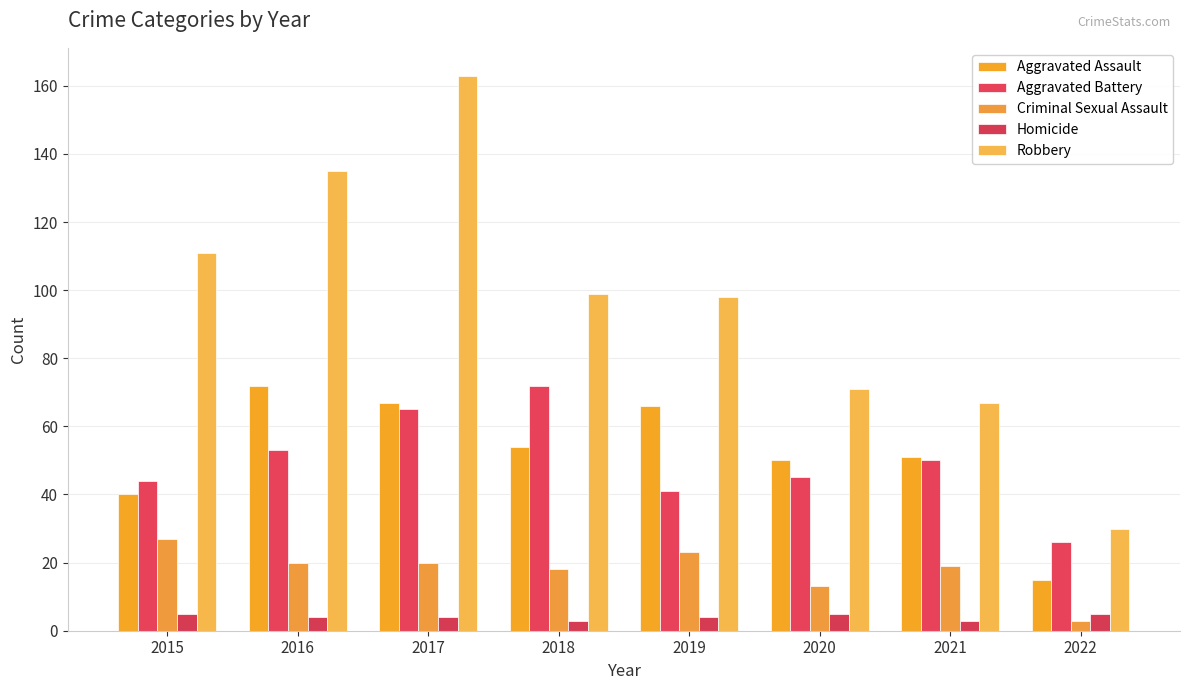

Reading right to left, extract all data points from this chart.

Aggravated Assault: 2022=15	2021=51	2020=50	2019=66	2018=54	2017=67	2016=72	2015=40
Aggravated Battery: 2022=26	2021=50	2020=45	2019=41	2018=72	2017=65	2016=53	2015=44
Criminal Sexual Assault: 2022=3	2021=19	2020=13	2019=23	2018=18	2017=20	2016=20	2015=27
Homicide: 2022=5	2021=3	2020=5	2019=4	2018=3	2017=4	2016=4	2015=5
Robbery: 2022=30	2021=67	2020=71	2019=98	2018=99	2017=163	2016=135	2015=111